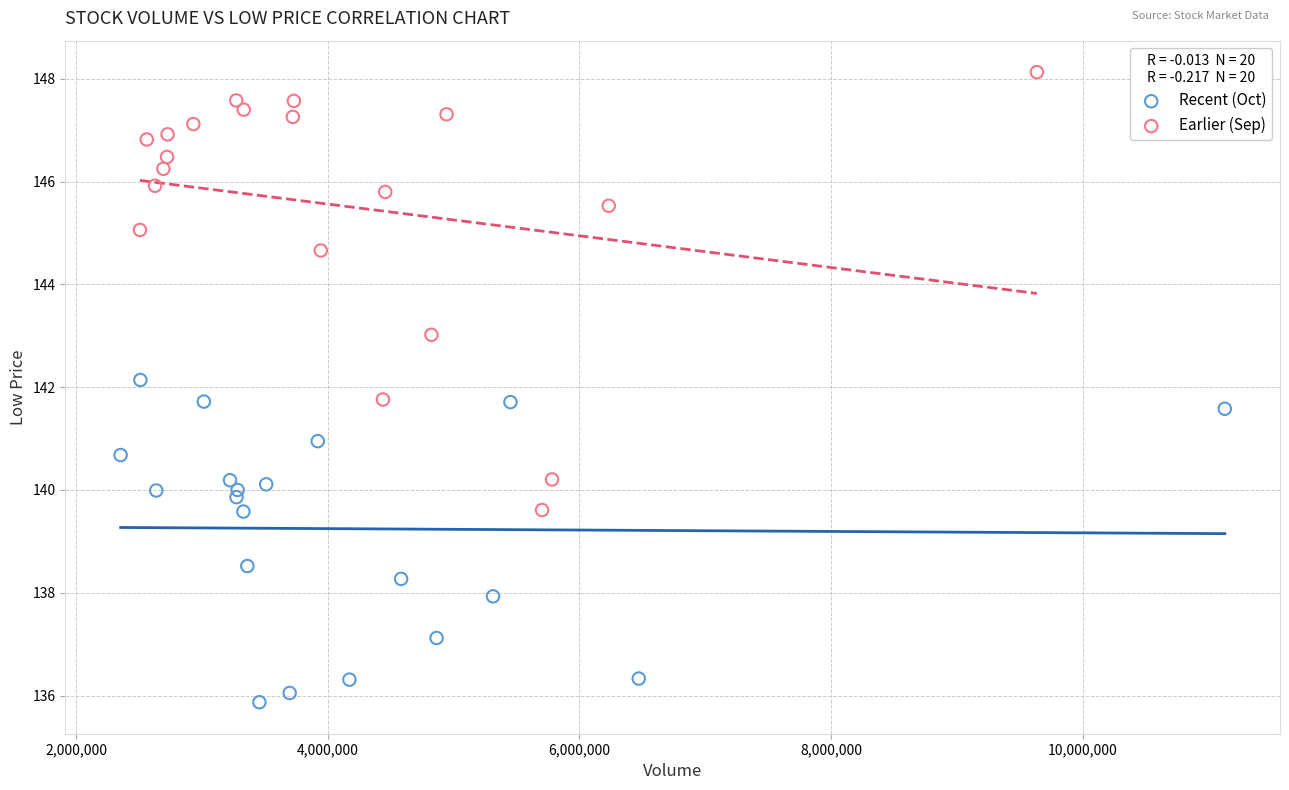

Which series has the largest Y range (max minus min)?

Earlier (Sep)